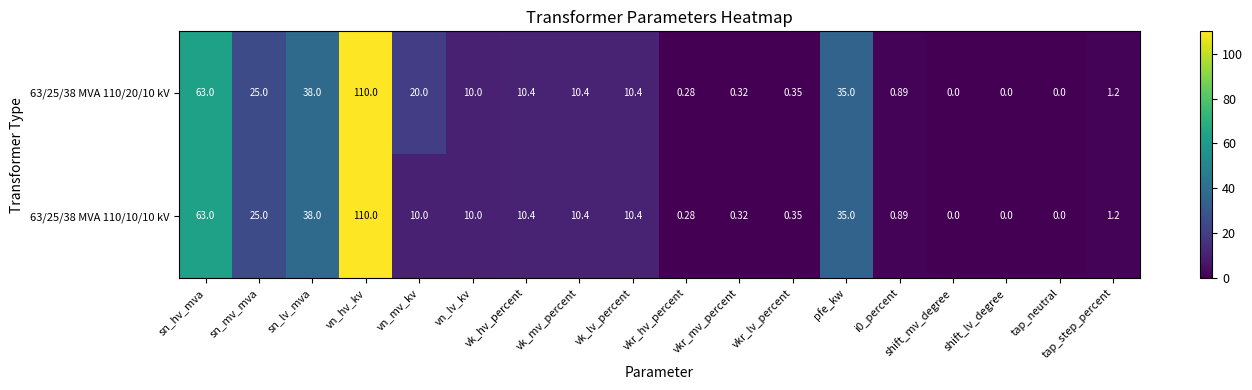

At which label does 63/25/38 MVA 110/20/10 kV first exceed 10?

sn_hv_mva